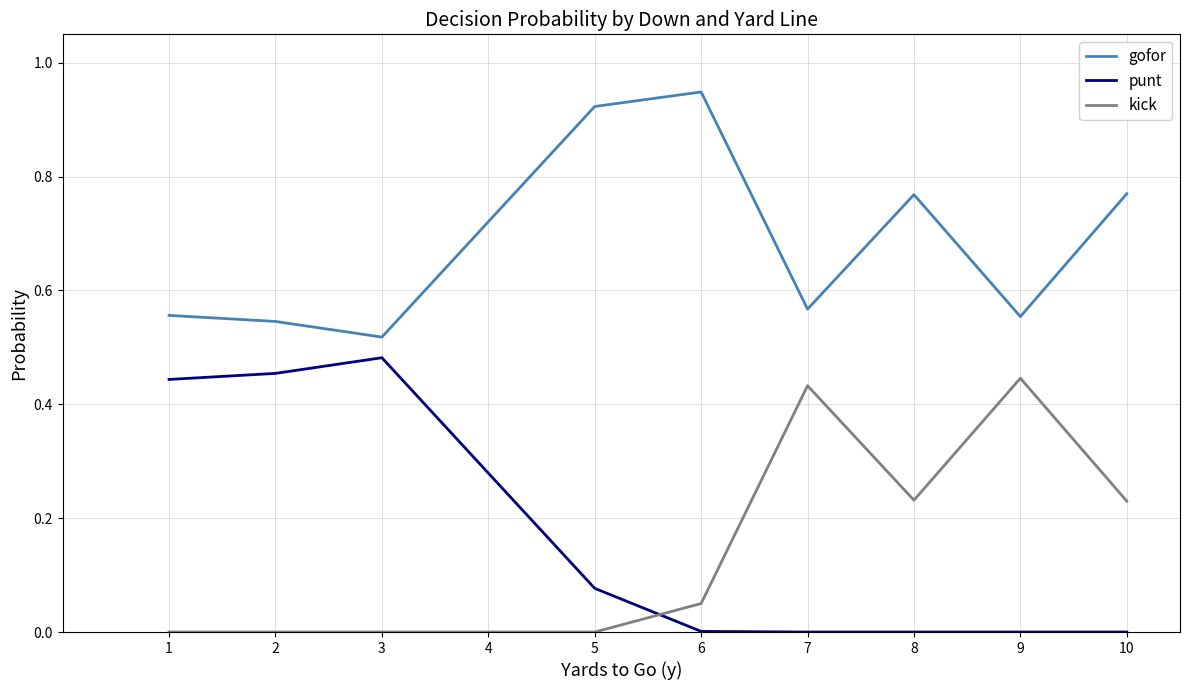

At which category does punt reach its first local peak?

3